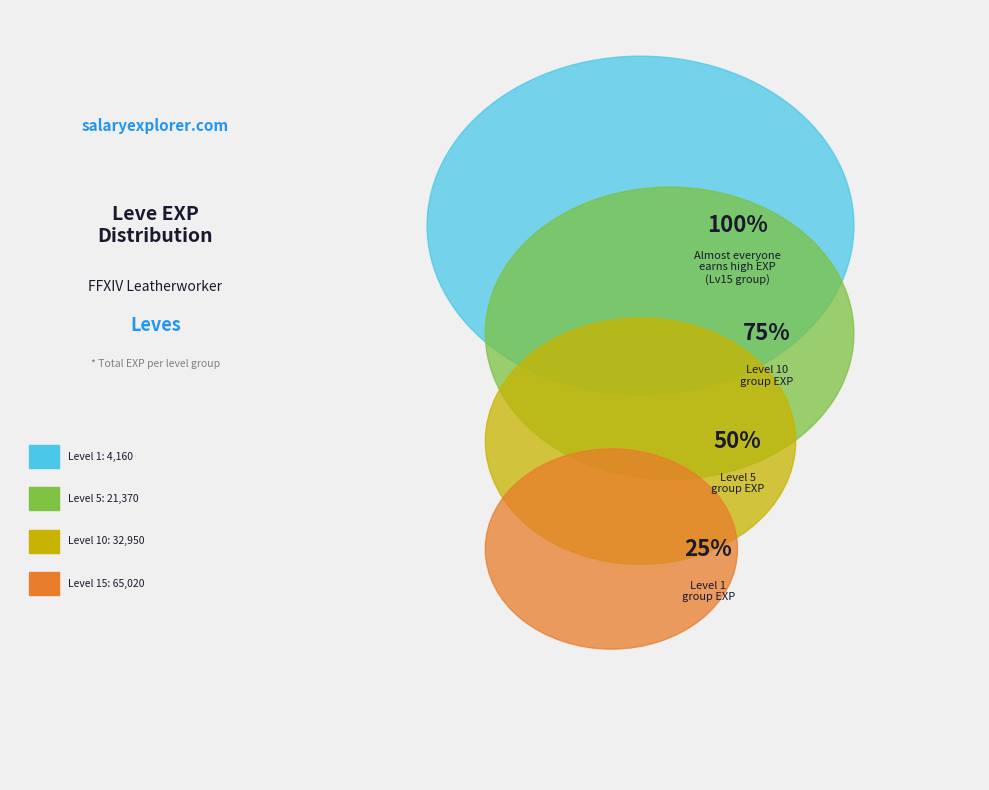

Combined, do 1 and 1 account for over 50%?

No